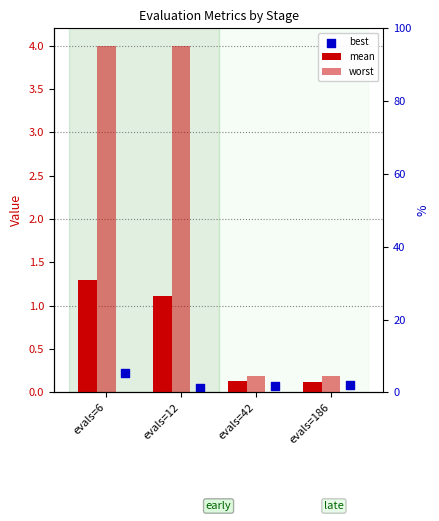

Which series has the widest spread of Y values?

worst